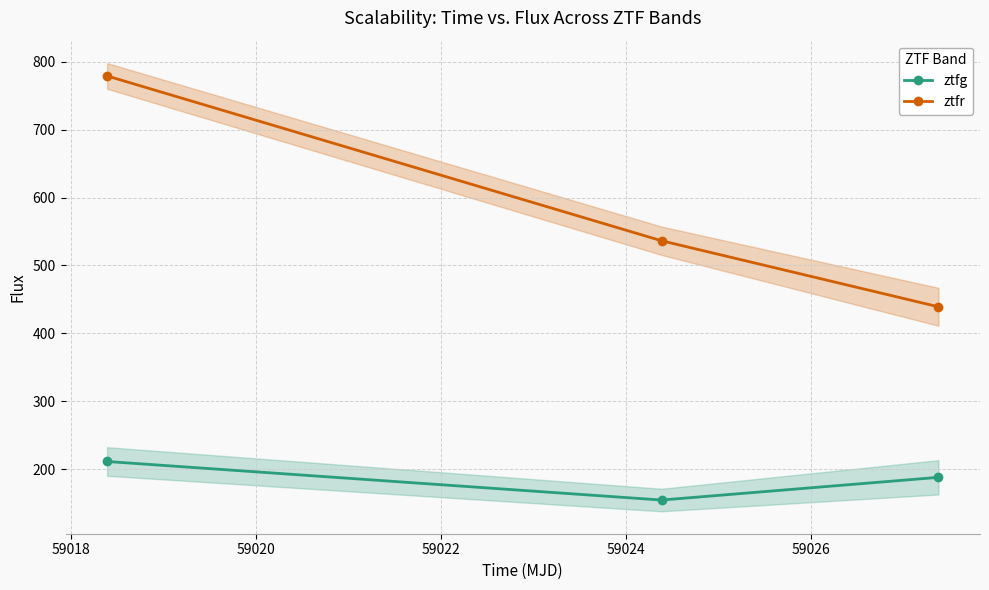

What is the sum of all ztfr values?

1754.6